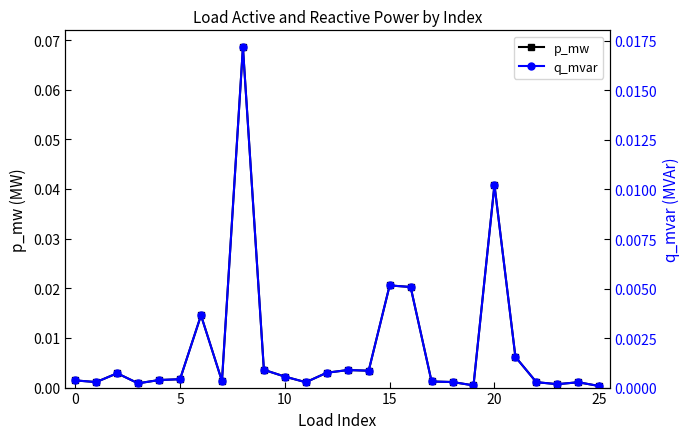

Which series has the largest total across all categories?

p_mw